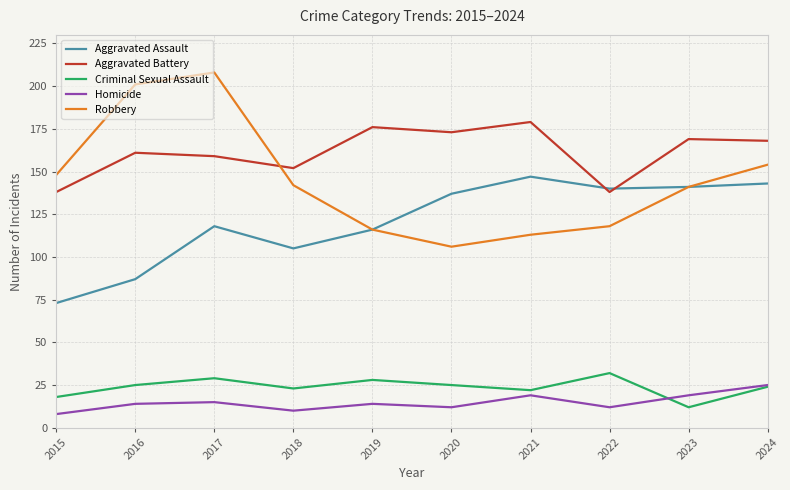

Rank the series at 2018 from highest to lowest value.

Aggravated Battery, Robbery, Aggravated Assault, Criminal Sexual Assault, Homicide